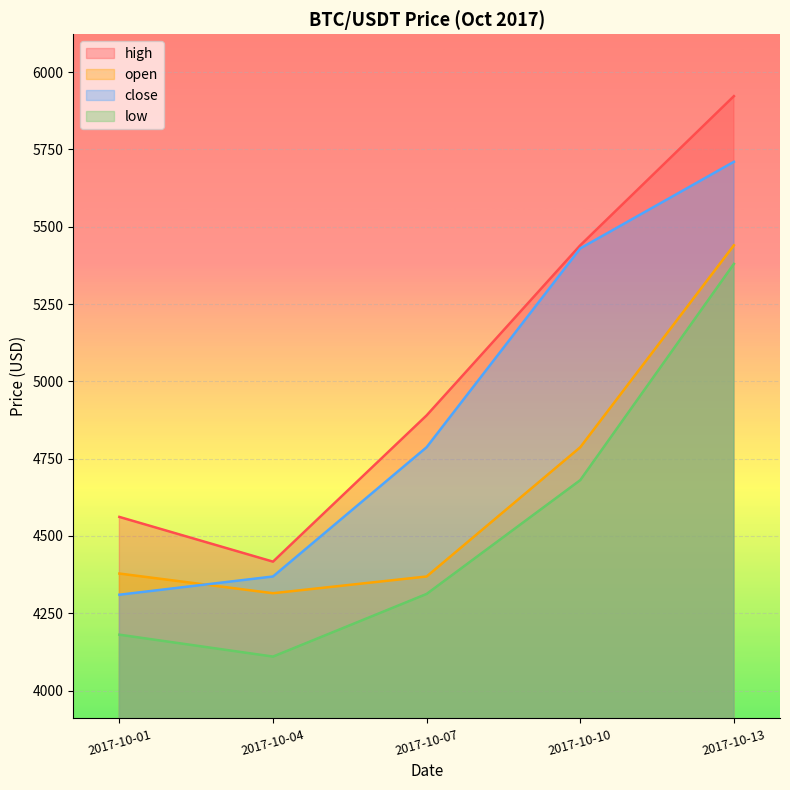

Between 2017-10-13 and 2017-10-04, which is larger?

2017-10-13